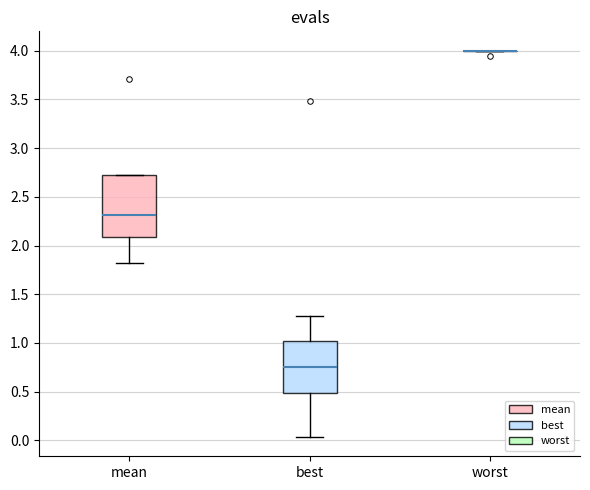

Which box is the tallest, from its lower edge to its upper edge?

mean